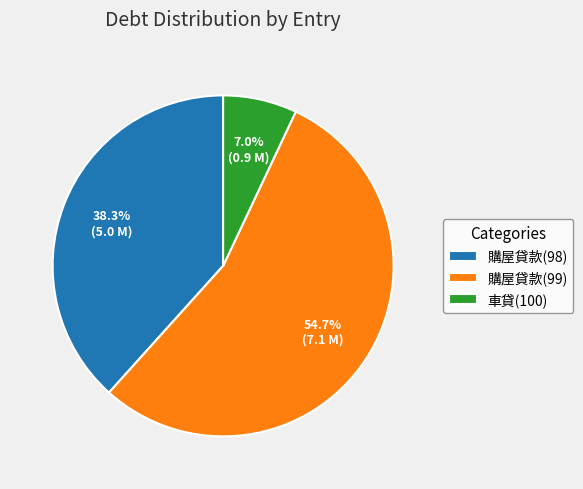

Does 購屋貸款(99) account for over 50% of the chart?

Yes